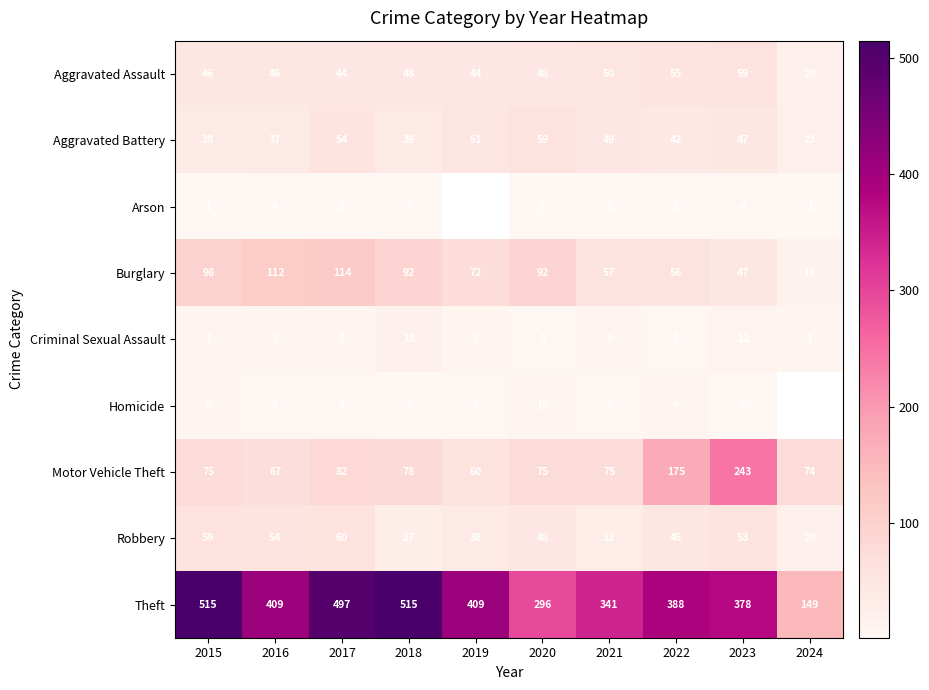

At which category is the sum across all series the highest?

2017